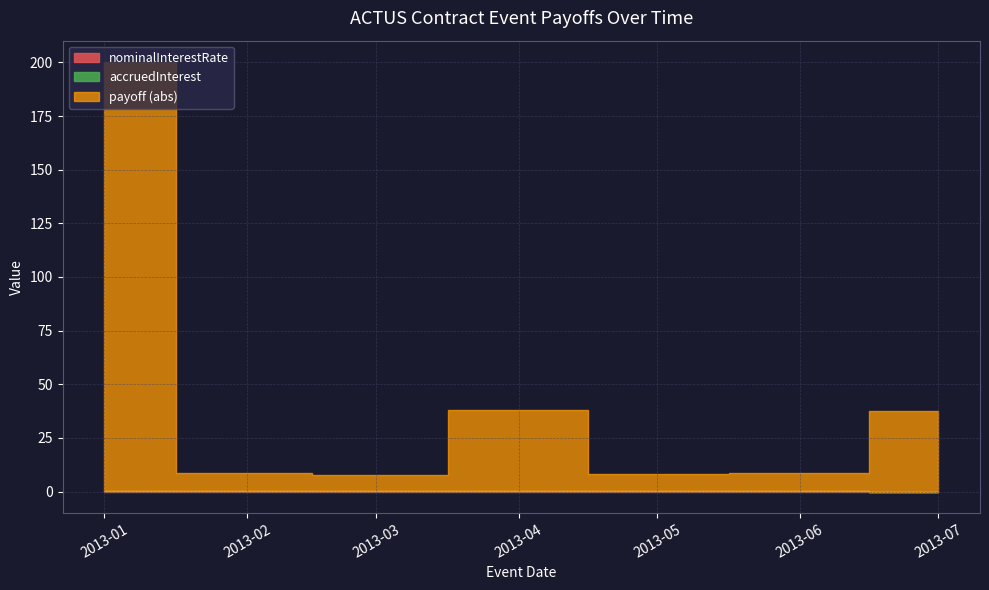

Which has a higher value, 2013-01-01 or 2013-06-01?

2013-01-01